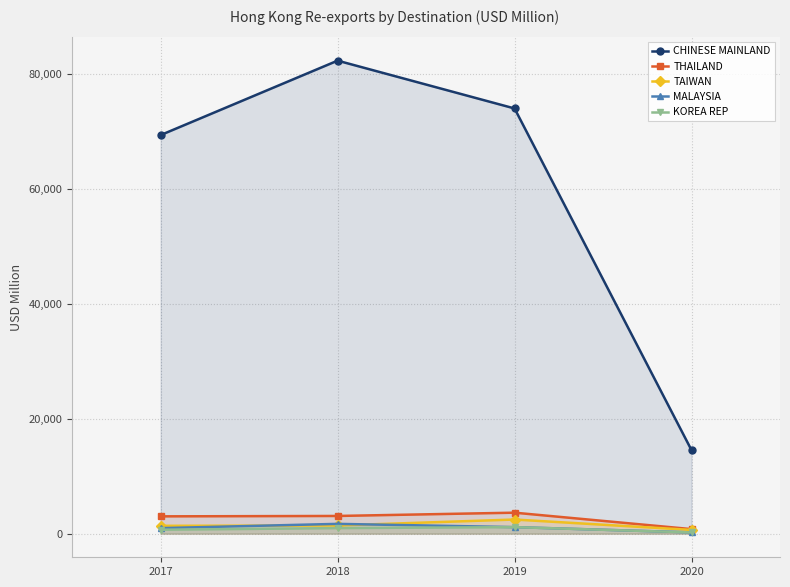

How many lines are shown in the chart?

5